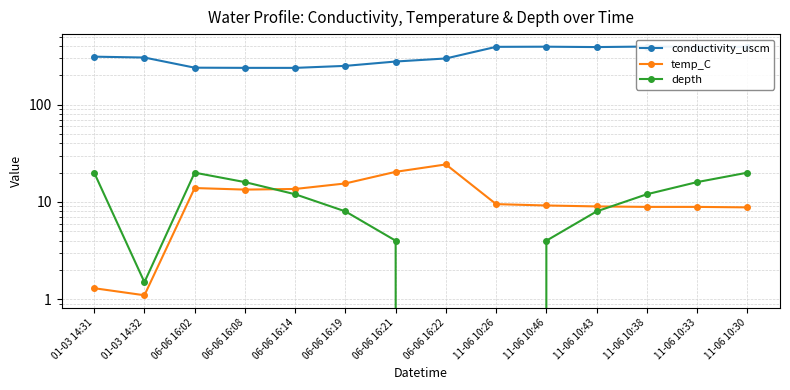

Between 06-06 16:08 and 11-06 10:43, which series saw the biggest shift?

conductivity_uscm